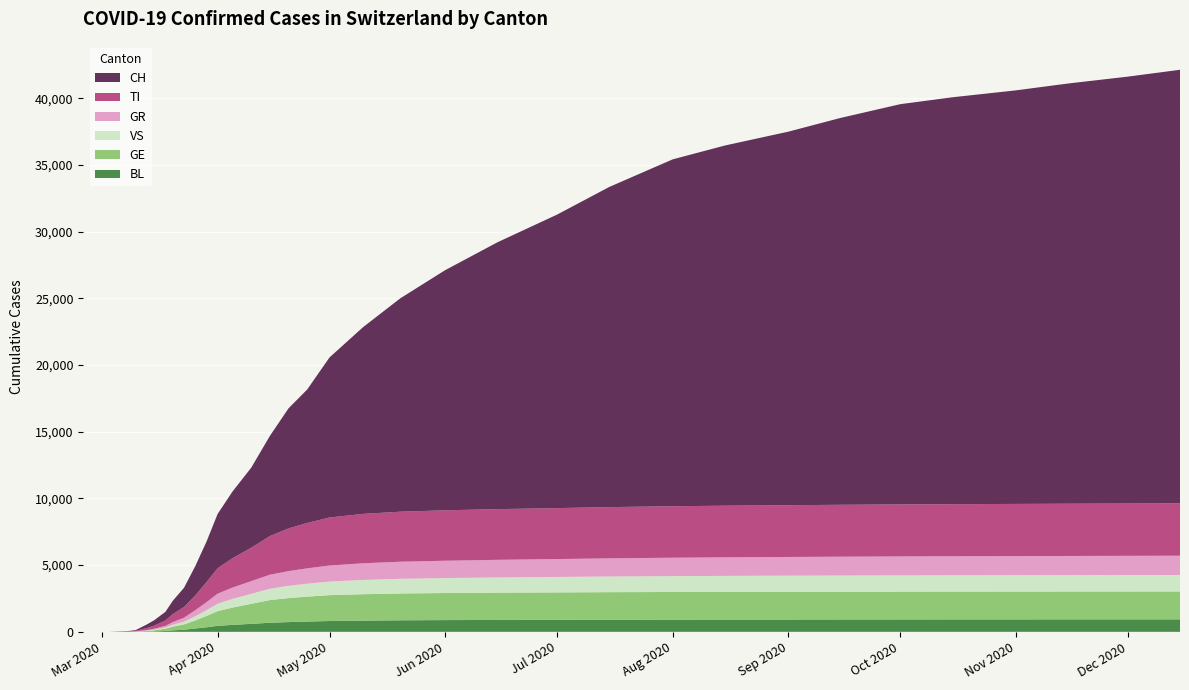

Reading left to right, what are all the values shown in this chart?

CH: 2020-02-25=0	2020-02-26=0	2020-02-27=0	2020-02-28=0	2020-02-29=0	2020-03-01=0	2020-03-02=0	2020-03-03=0	2020-03-08=27	2020-03-10=56	2020-03-13=268	2020-03-15=407	2020-03-18=652	2020-03-20=1000	2020-03-23=1447	2020-03-26=2200	2020-03-29=3028	2020-04-01=4075	2020-04-05=5000	2020-04-10=6000	2020-04-15=7500	2020-04-20=9000	2020-04-25=10000	2020-05-01=12000	2020-05-10=14000	2020-05-20=16000	2020-06-01=18000	2020-06-15=20000	2020-07-01=22000	2020-07-15=24000	2020-08-01=26000	2020-08-15=27000	2020-09-01=28000	2020-09-15=29000	2020-10-01=30000	2020-10-15=30500	2020-11-01=31000	2020-11-15=31500	2020-12-01=32000	2020-12-15=32500
TI: 2020-02-25=0	2020-02-26=0	2020-02-27=0	2020-02-28=0	2020-02-29=0	2020-03-01=0	2020-03-02=0	2020-03-03=0	2020-03-08=18	2020-03-10=36	2020-03-13=150	2020-03-15=231	2020-03-18=400	2020-03-20=600	2020-03-23=800	2020-03-26=1100	2020-03-29=1500	2020-04-01=1900	2020-04-05=2200	2020-04-10=2500	2020-04-15=2900	2020-04-20=3200	2020-04-25=3400	2020-05-01=3600	2020-05-10=3700	2020-05-20=3750	2020-06-01=3780	2020-06-15=3800	2020-07-01=3820	2020-07-15=3840	2020-08-01=3860	2020-08-15=3870	2020-09-01=3880	2020-09-15=3890	2020-10-01=3900	2020-10-15=3905	2020-11-01=3910	2020-11-15=3915	2020-12-01=3920	2020-12-15=3925
GR: 2020-02-25=0	2020-02-26=0	2020-02-27=0	2020-02-28=0	2020-02-29=0	2020-03-01=0	2020-03-02=0	2020-03-03=0	2020-03-08=4	2020-03-10=10	2020-03-13=40	2020-03-15=70	2020-03-18=120	2020-03-20=200	2020-03-23=300	2020-03-26=450	2020-03-29=600	2020-04-01=750	2020-04-05=850	2020-04-10=950	2020-04-15=1050	2020-04-20=1100	2020-04-25=1150	2020-05-01=1200	2020-05-10=1250	2020-05-20=1280	2020-06-01=1300	2020-06-15=1320	2020-07-01=1340	2020-07-15=1360	2020-08-01=1380	2020-08-15=1390	2020-09-01=1400	2020-09-15=1410	2020-10-01=1420	2020-10-15=1425	2020-11-01=1430	2020-11-15=1435	2020-12-01=1440	2020-12-15=1445
VS: 2020-02-25=0	2020-02-26=0	2020-02-27=0	2020-02-28=0	2020-02-29=0	2020-03-01=0	2020-03-02=0	2020-03-03=0	2020-03-08=3	2020-03-10=8	2020-03-13=25	2020-03-15=45	2020-03-18=90	2020-03-20=140	2020-03-23=200	2020-03-26=320	2020-03-29=430	2020-04-01=560	2020-04-05=650	2020-04-10=750	2020-04-15=850	2020-04-20=920	2020-04-25=970	2020-05-01=1020	2020-05-10=1070	2020-05-20=1100	2020-06-01=1120	2020-06-15=1140	2020-07-01=1160	2020-07-15=1175	2020-08-01=1190	2020-08-15=1200	2020-09-01=1210	2020-09-15=1215	2020-10-01=1220	2020-10-15=1225	2020-11-01=1230	2020-11-15=1232	2020-12-01=1235	2020-12-15=1237
GE: 2020-02-25=0	2020-02-26=0	2020-02-27=0	2020-02-28=0	2020-02-29=0	2020-03-01=0	2020-03-02=0	2020-03-03=0	2020-03-08=5	2020-03-10=12	2020-03-13=50	2020-03-15=85	2020-03-18=170	2020-03-20=280	2020-03-23=400	2020-03-26=600	2020-03-29=850	2020-04-01=1100	2020-04-05=1300	2020-04-10=1500	2020-04-15=1700	2020-04-20=1800	2020-04-25=1870	2020-05-01=1940	2020-05-10=1980	2020-05-20=2010	2020-06-01=2030	2020-06-15=2045	2020-07-01=2055	2020-07-15=2065	2020-08-01=2072	2020-08-15=2076	2020-09-01=2080	2020-09-15=2082	2020-10-01=2084	2020-10-15=2085	2020-11-01=2086	2020-11-15=2087	2020-12-01=2088	2020-12-15=2089
BL: 2020-02-25=0	2020-02-26=0	2020-02-27=0	2020-02-28=0	2020-02-29=0	2020-03-01=0	2020-03-02=0	2020-03-03=0	2020-03-08=2	2020-03-10=5	2020-03-13=18	2020-03-15=32	2020-03-18=65	2020-03-20=110	2020-03-23=160	2020-03-26=250	2020-03-29=340	2020-04-01=450	2020-04-05=520	2020-04-10=600	2020-04-15=680	2020-04-20=730	2020-04-25=770	2020-05-01=810	2020-05-10=840	2020-05-20=865	2020-06-01=880	2020-06-15=892	2020-07-01=900	2020-07-15=908	2020-08-01=914	2020-08-15=918	2020-09-01=922	2020-09-15=925	2020-10-01=928	2020-10-15=930	2020-11-01=932	2020-11-15=933	2020-12-01=934	2020-12-15=935